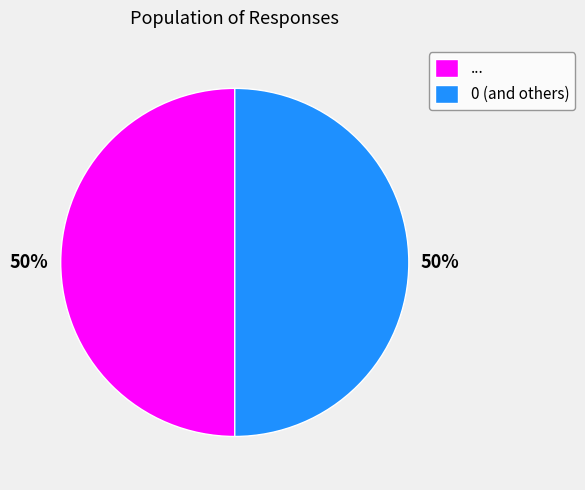

Is it true that 0 (and others) is 58% of the pie?

False